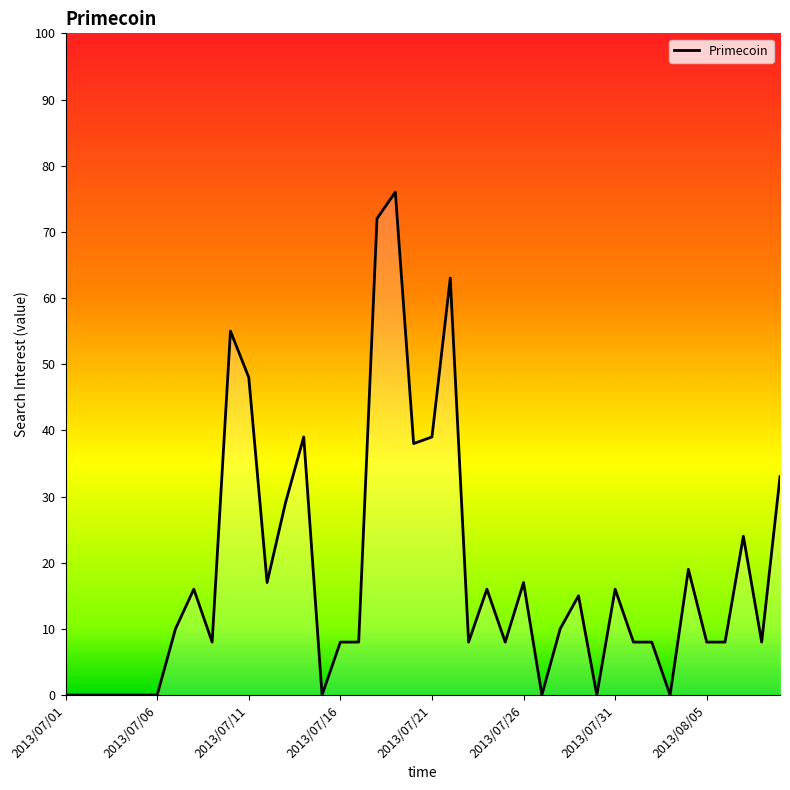

What is the maximum value shown in the chart?

76